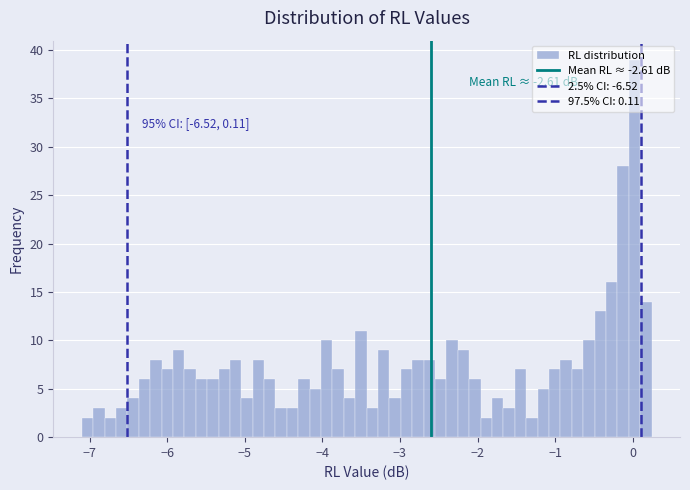

Read against the x-axis, roughly where is the centre of the tallest bar?

0.0